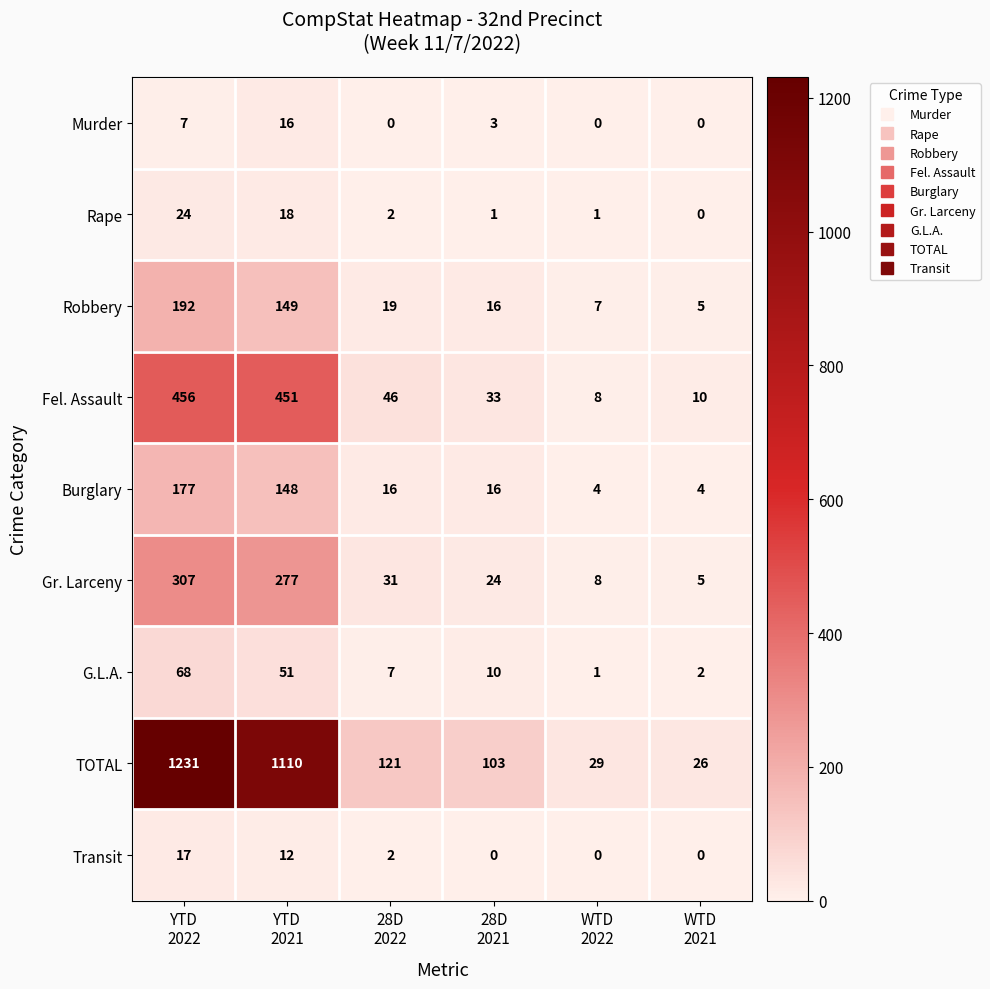

How many Murder values are between 0 and 7?

5